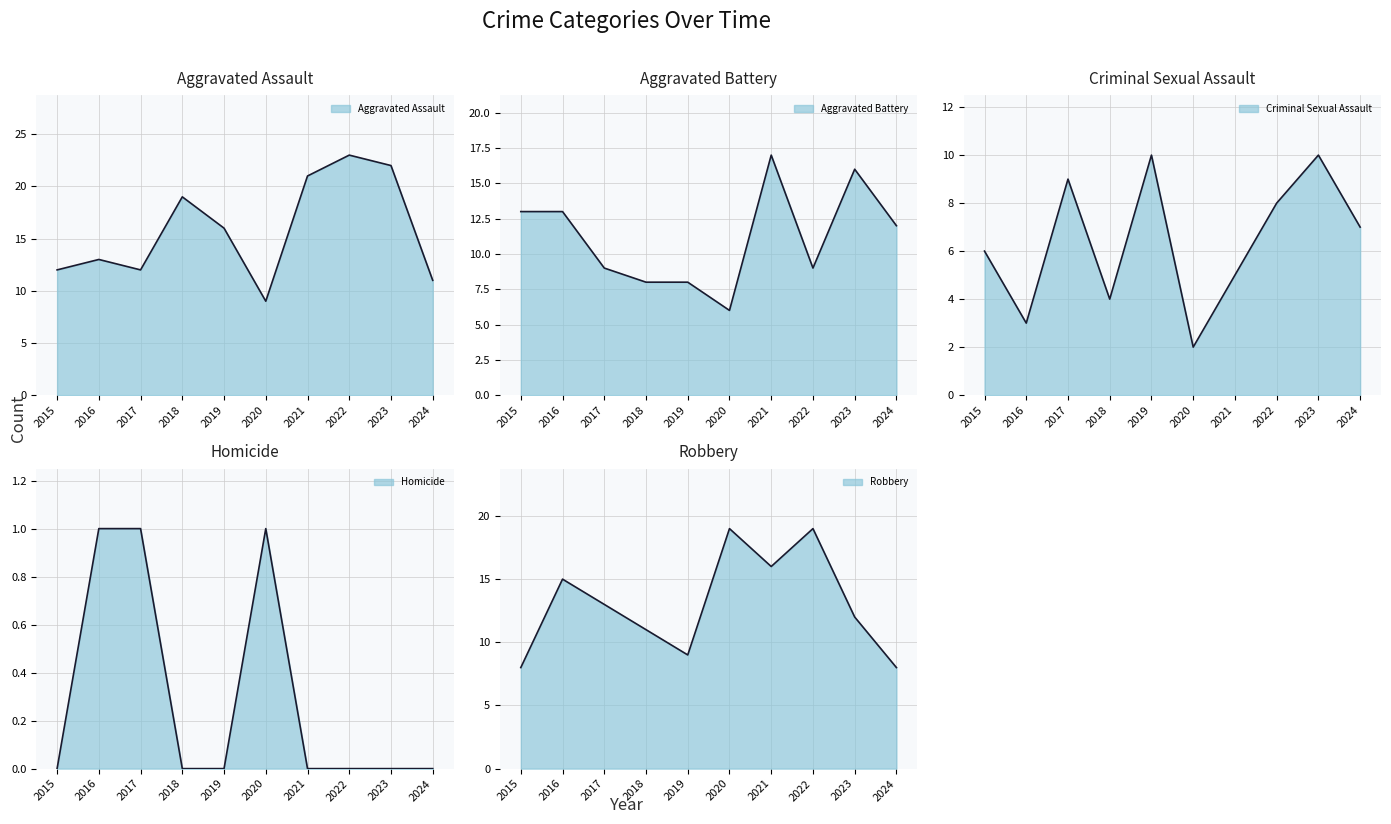

Which category has the lowest value in the Aggravated Battery series?

2020